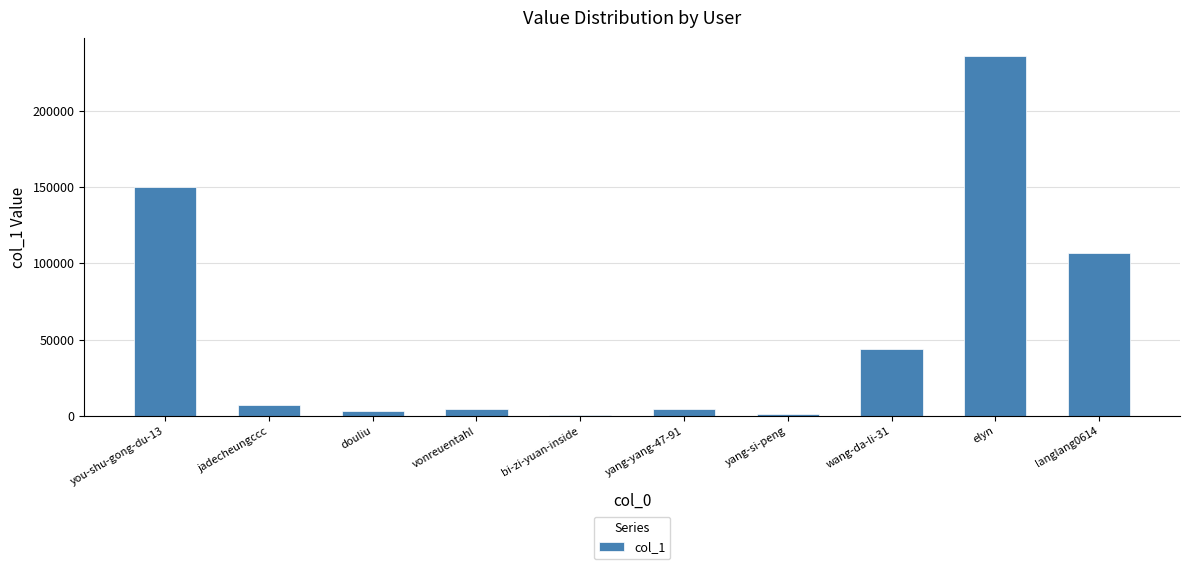

The chart shows a value of 3154 at douliu. True or false?

True